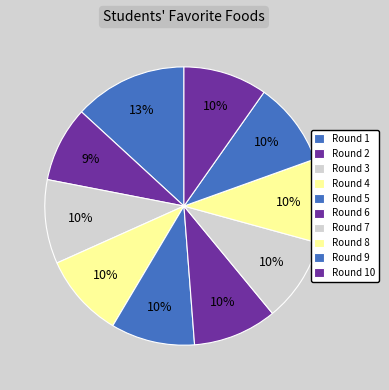

To the nearest percent, what portion does Round 10 represent?

10%